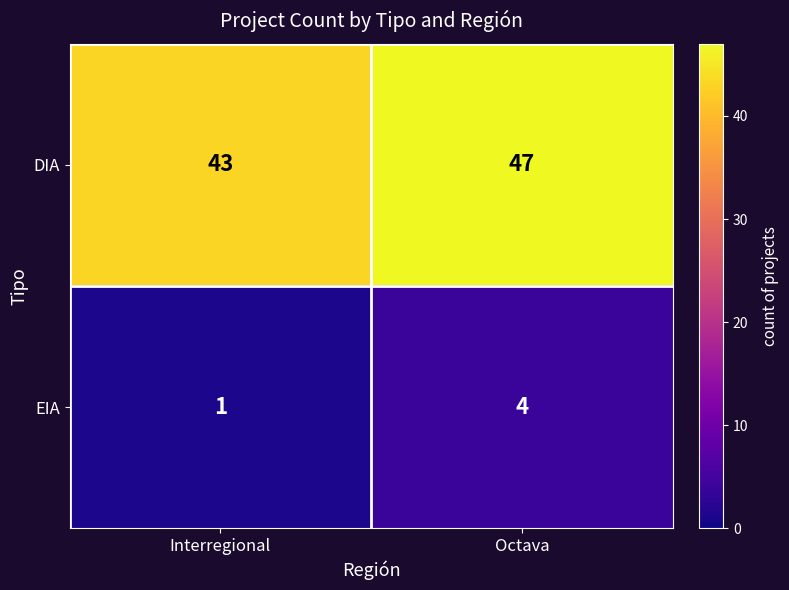

What is the minimum value for DIA?

43